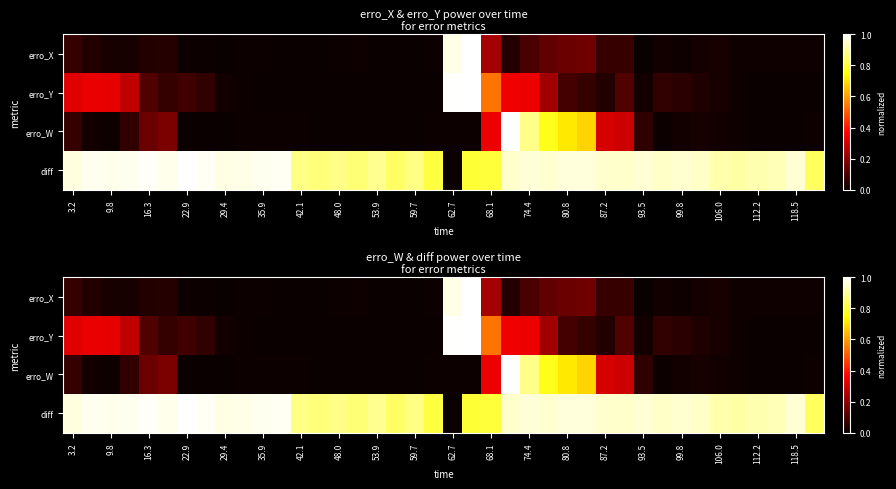

What is the difference between the maximum and minimum values in the erro_Y series?

1.0